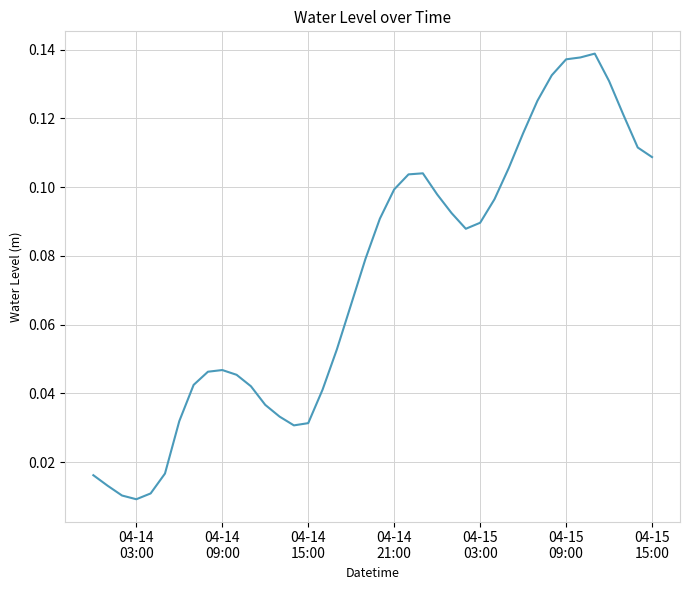

Reading left to right, what are all the values shown in this chart?

0.0	0.0	0.0	0.0	0.0	0.0	0.0	0.0	0.0	0.0	0.0	0.0	0.0	0.0	0.0	0.0	0.0	0.1	0.1	0.1	0.1	0.1	0.1	0.1	0.1	0.1	0.1	0.1	0.1	0.1	0.1	0.1	0.1	0.1	0.1	0.1	0.1	0.1	0.1	0.1